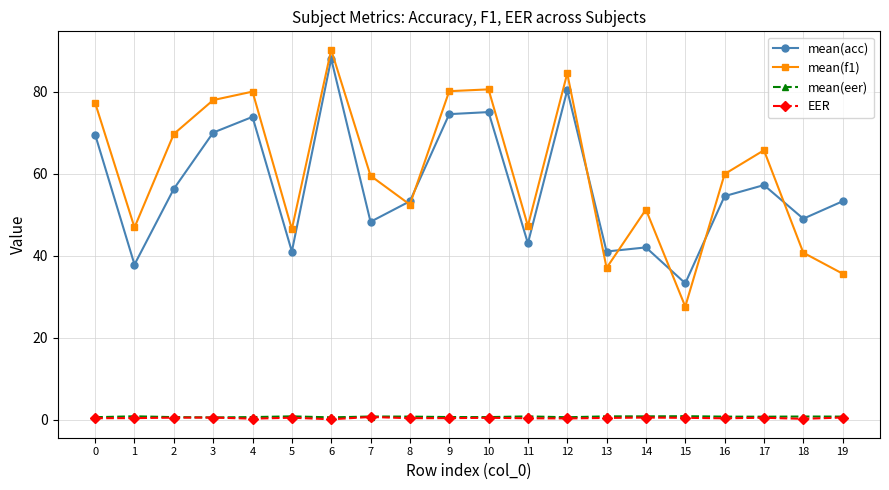

What is the difference between the EER values at 16 and 7?

0.3